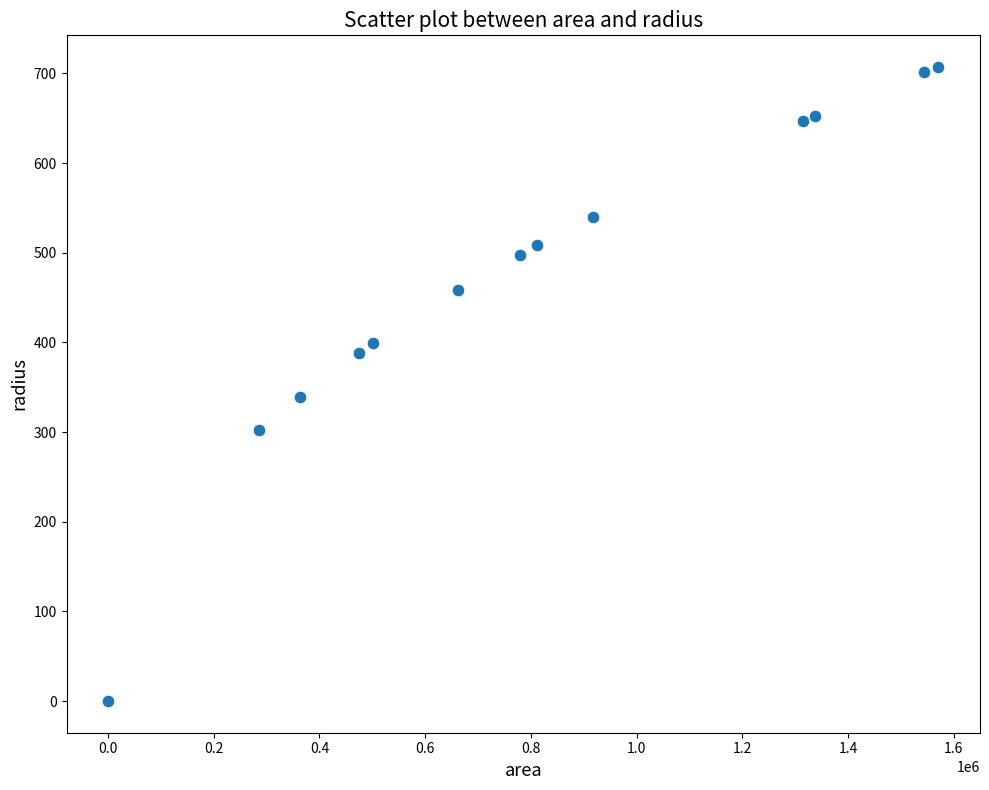

What is the range of Y values (max minus min)?

707.2